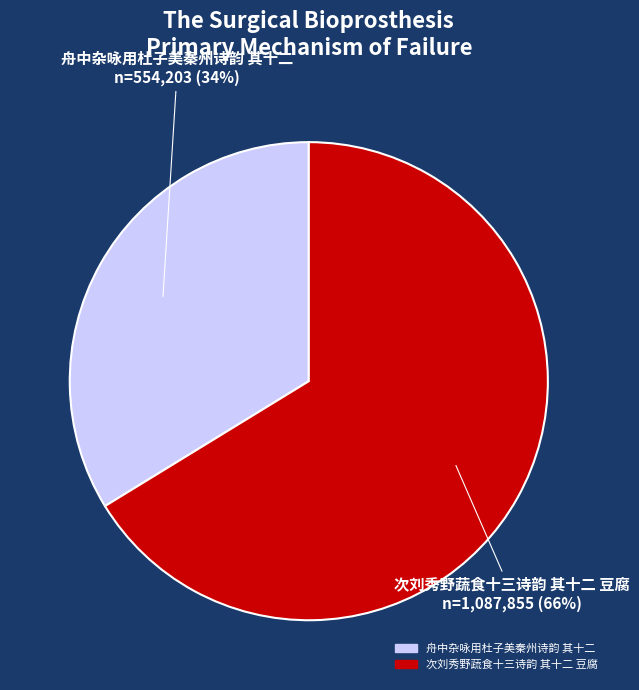

Combined, do 舟中杂咏用杜子美秦州诗韵 其十二 and 次刘秀野蔬食十三诗韵 其十二 豆腐 account for over 50%?

Yes